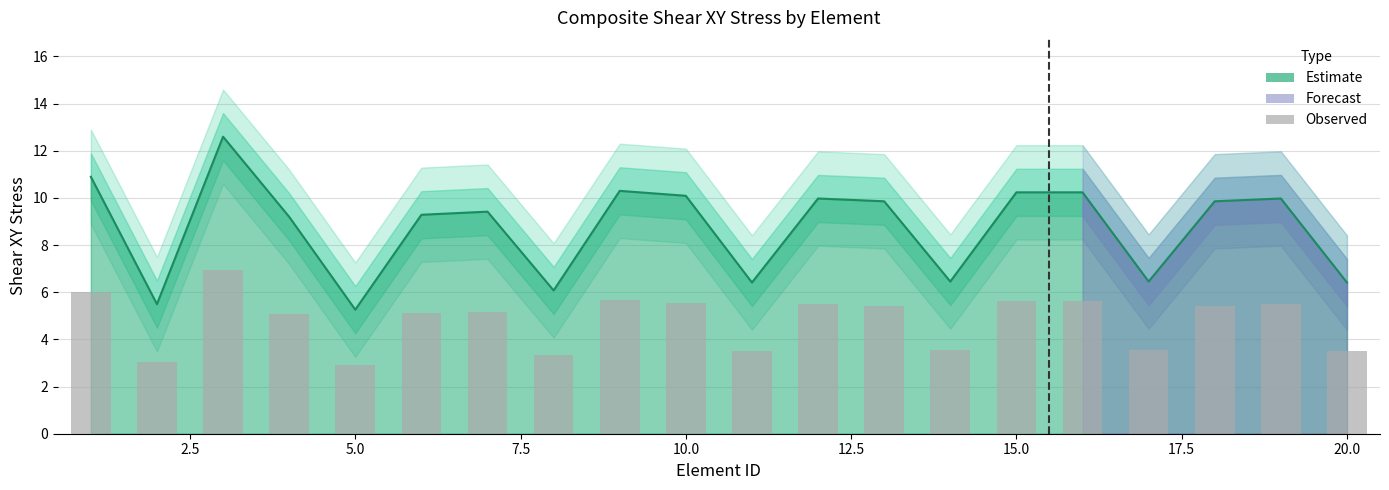

What is the difference between the maximum and minimum values?

4.0